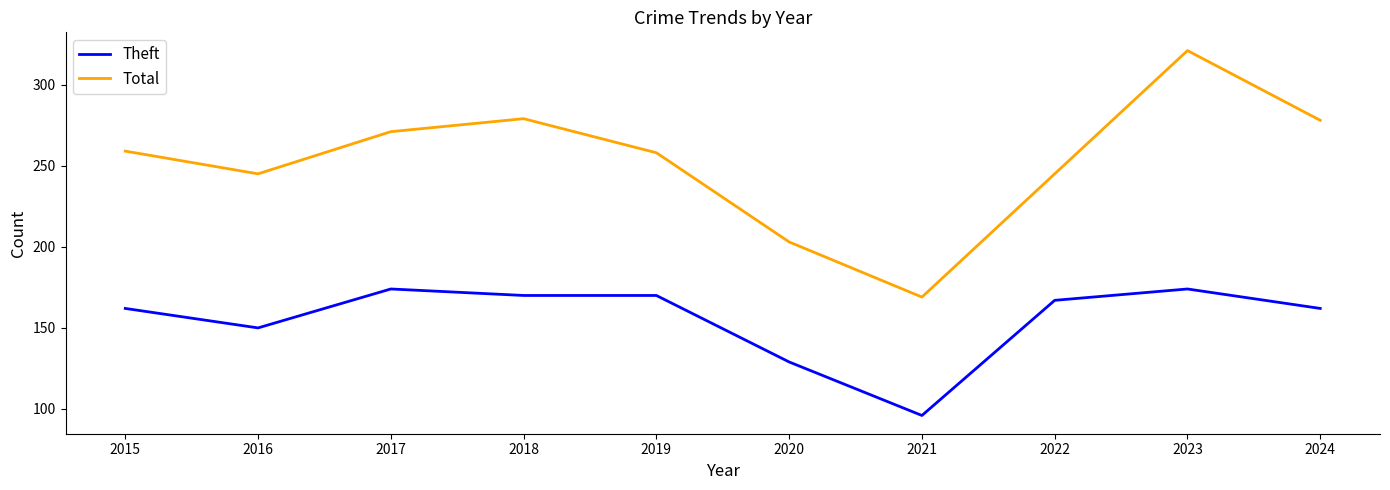

Does the chart have visible grid lines?

No